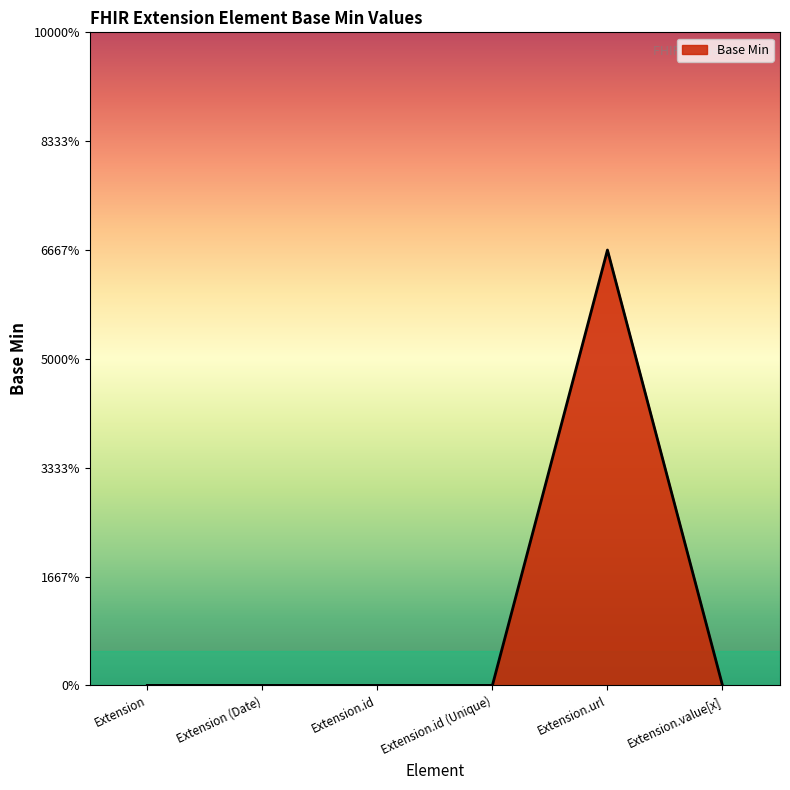

What is the difference between the maximum and minimum values?

1